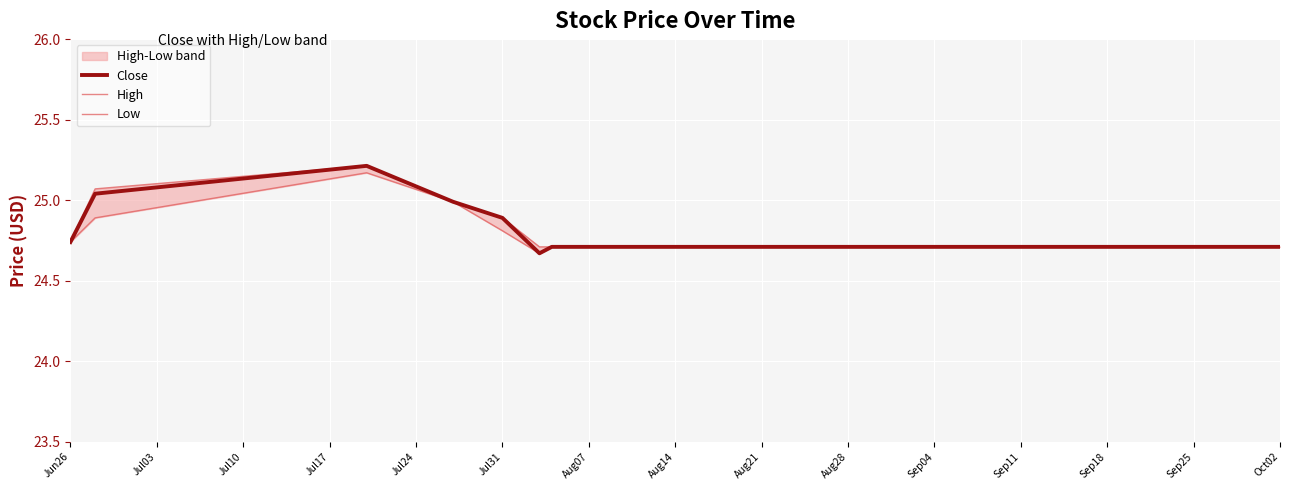

What is the value of the High point at the 17th from the left?

24.7